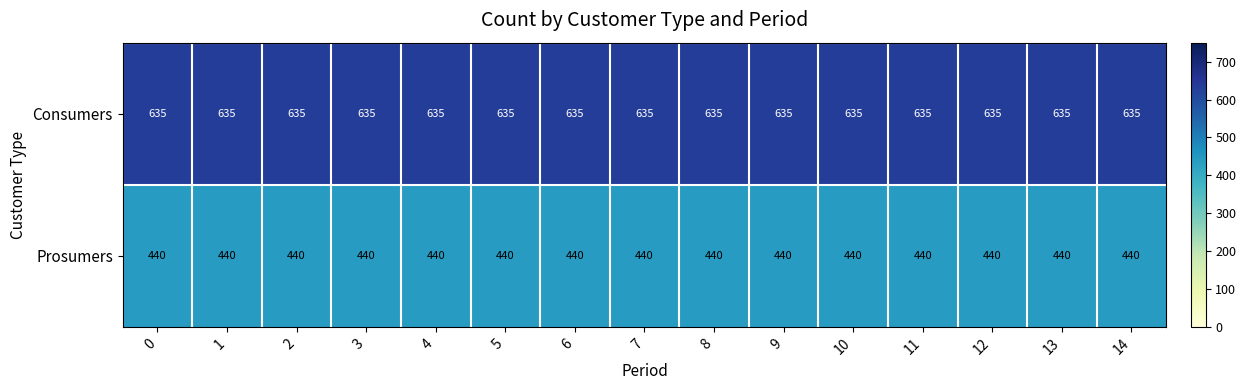

Is the value of Consumers at 12 greater than the value of Prosumers at 3?

Yes